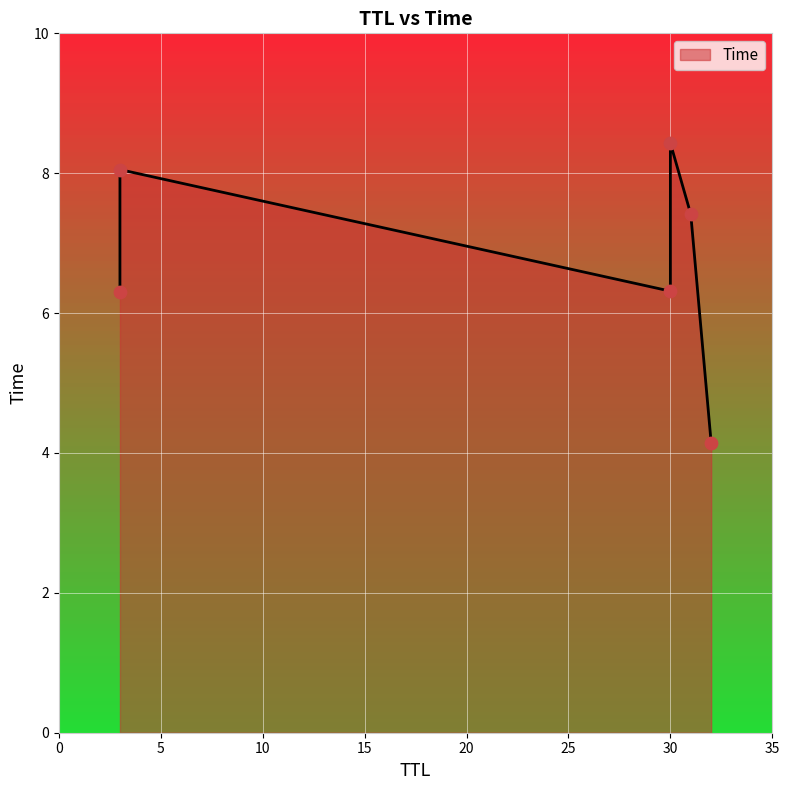

What is the ratio of the value at 30 to the value at 30?

1.3